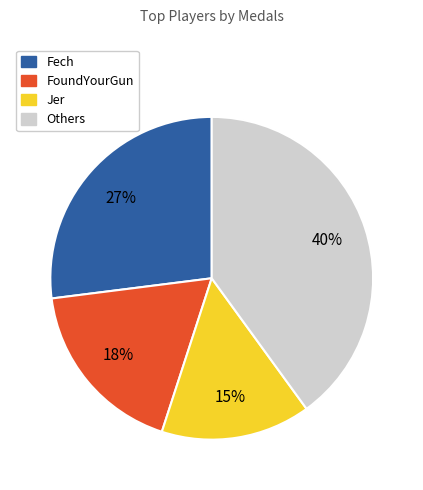

How many slices are in this pie chart?

4